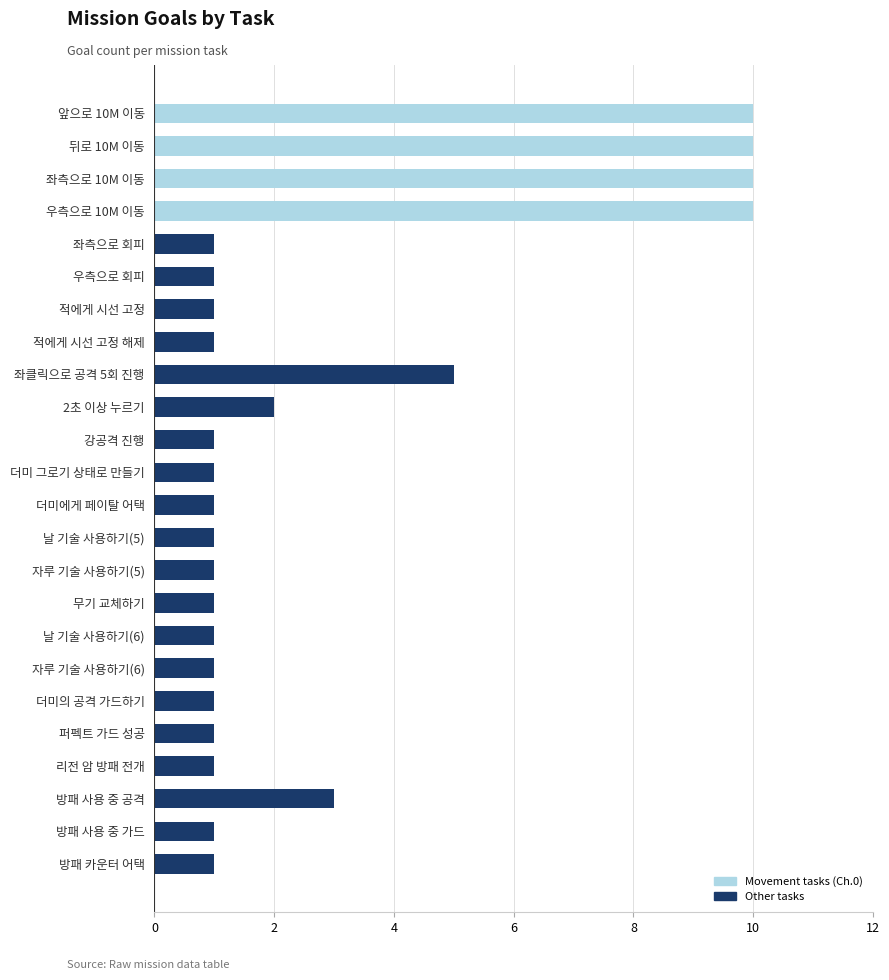

Does the chart contain any negative values?

No